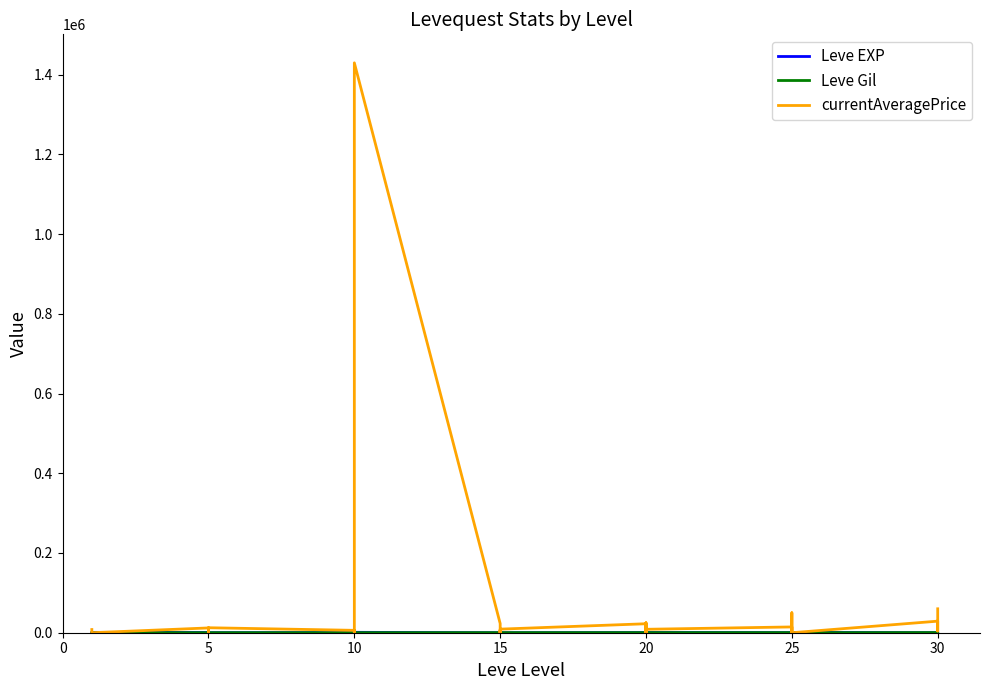

True or false: currentAveragePrice and Leve Gil intersect in this chart.

True